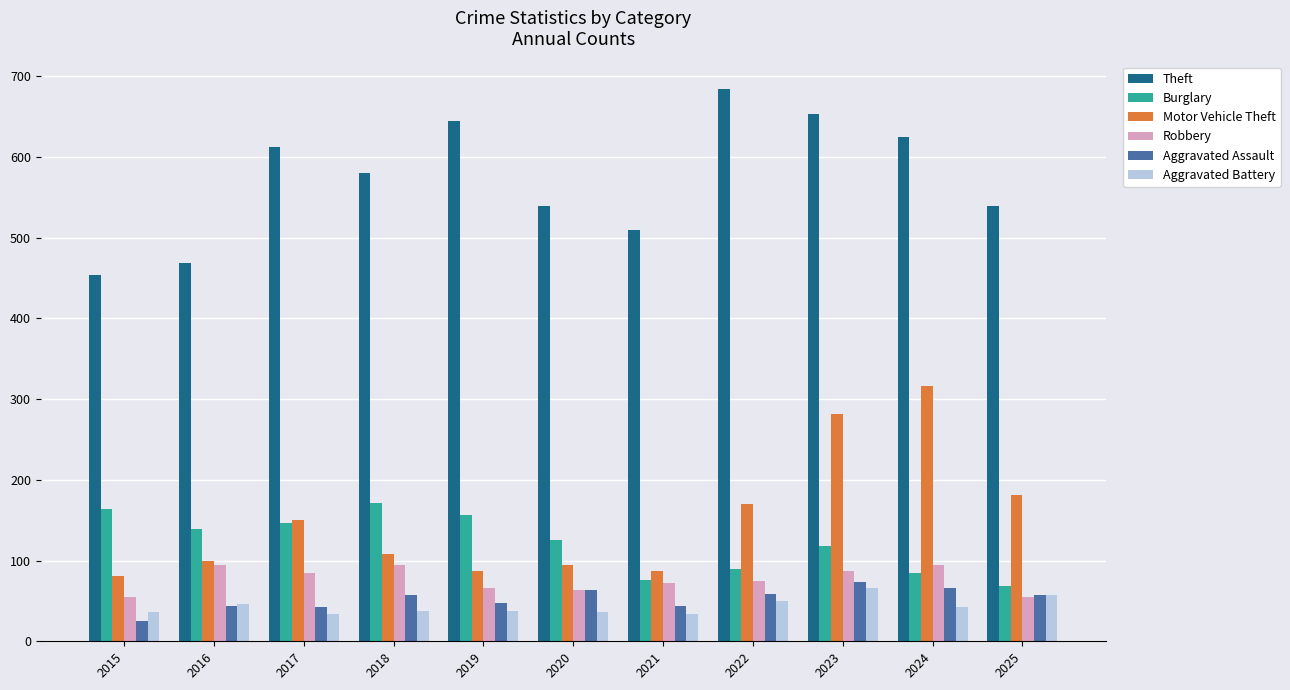

What is the total value across all series at 2023?

1280